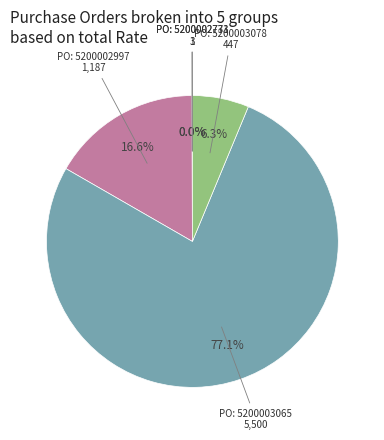

To the nearest percent, what is the difference between the largest and smallest slice percentages?

77%